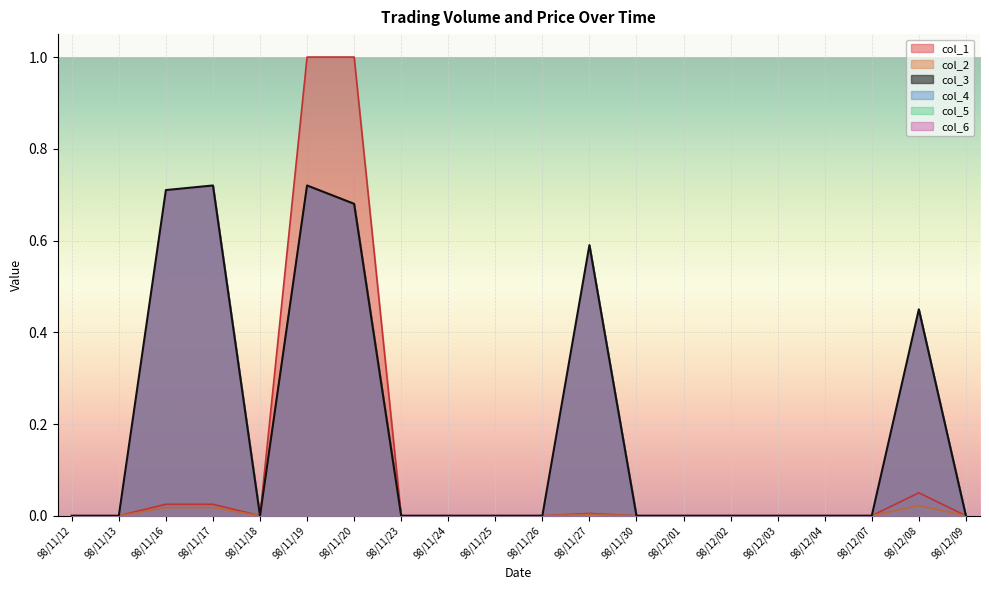

True or false: col_2 and col_1 cross at least once.

False